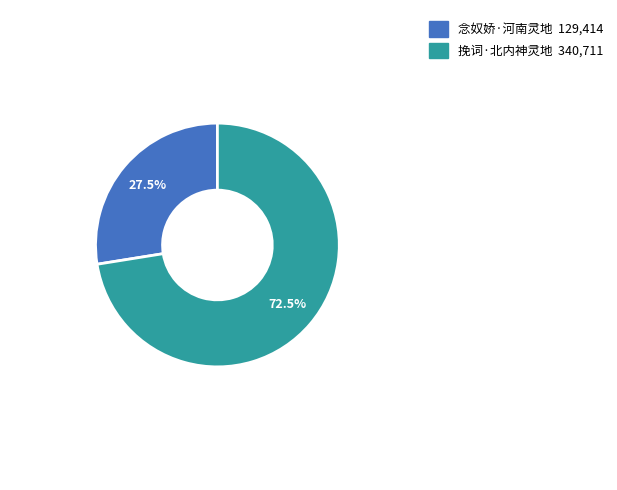

Which category has the biggest portion of the pie?

挽词·北内神灵地